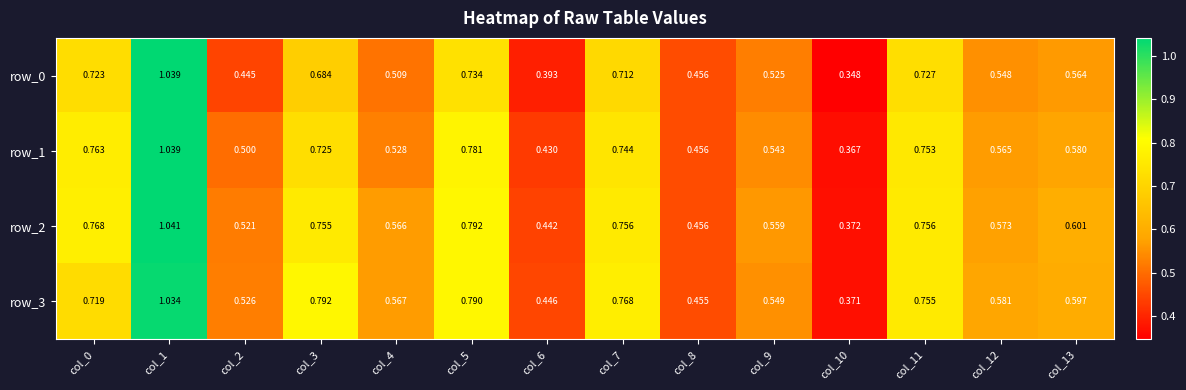

What value does the row_0 series have at col_8?

0.5